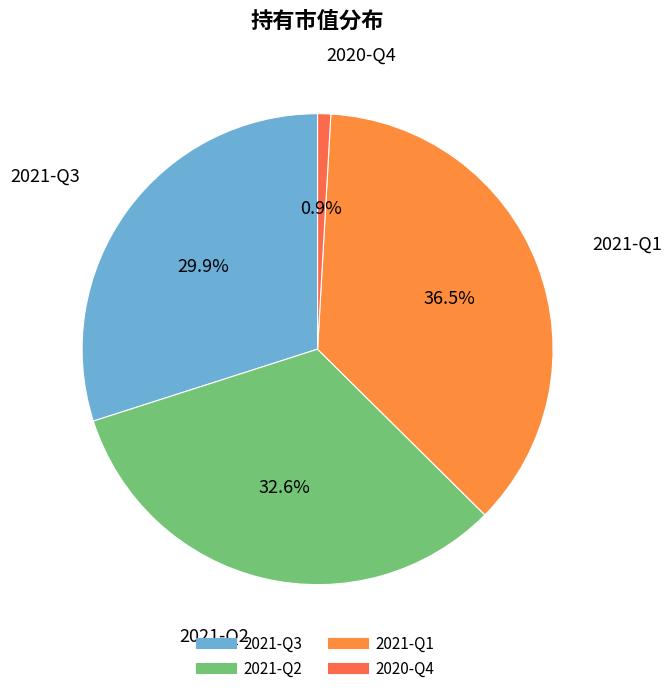

Approximately how many times larger is the value at 2021-Q2 compared to 2021-Q3?

1.1